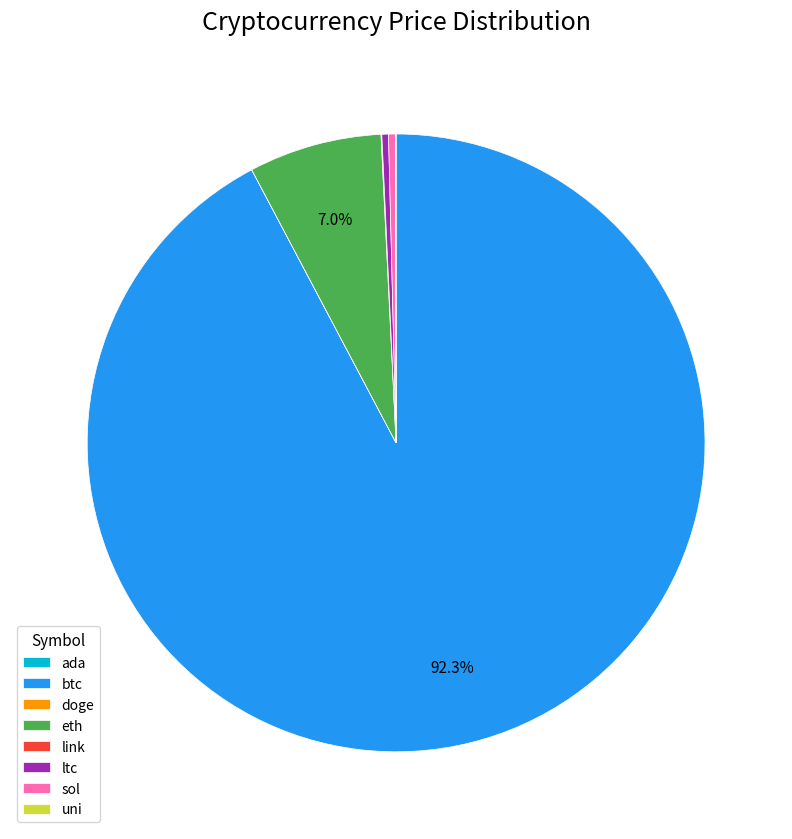

Is sol the majority of the pie?

No